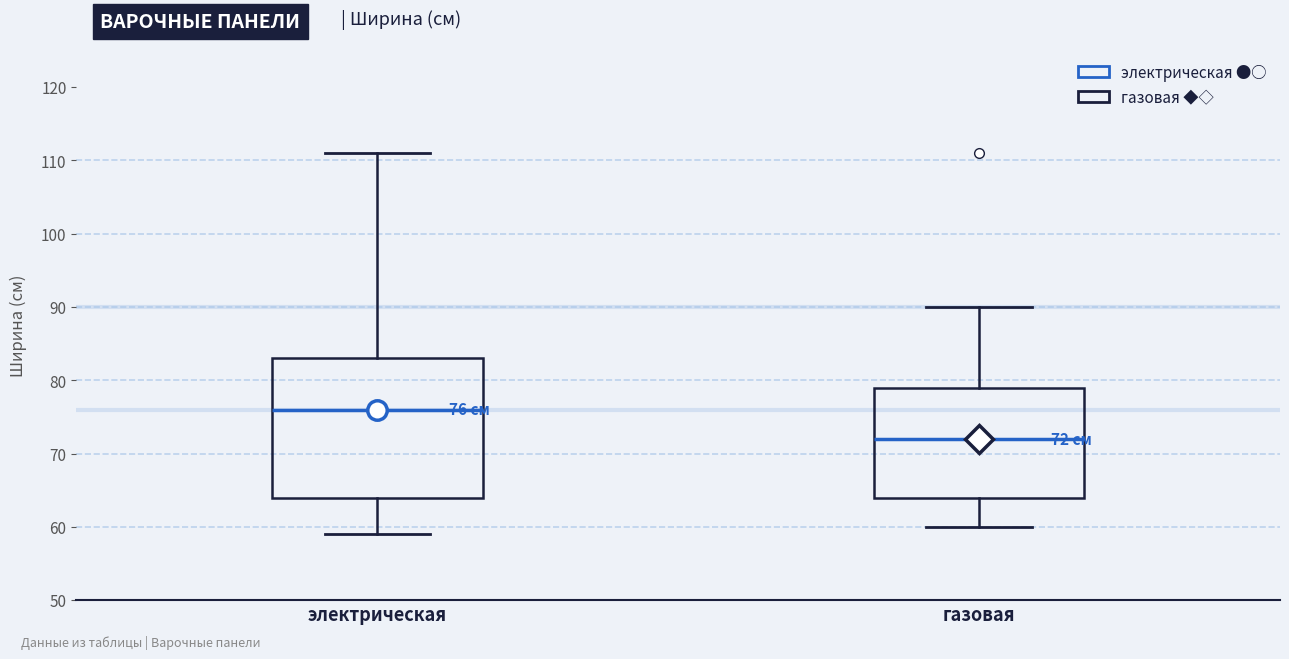

Which box's median line is the lowest?

газовая